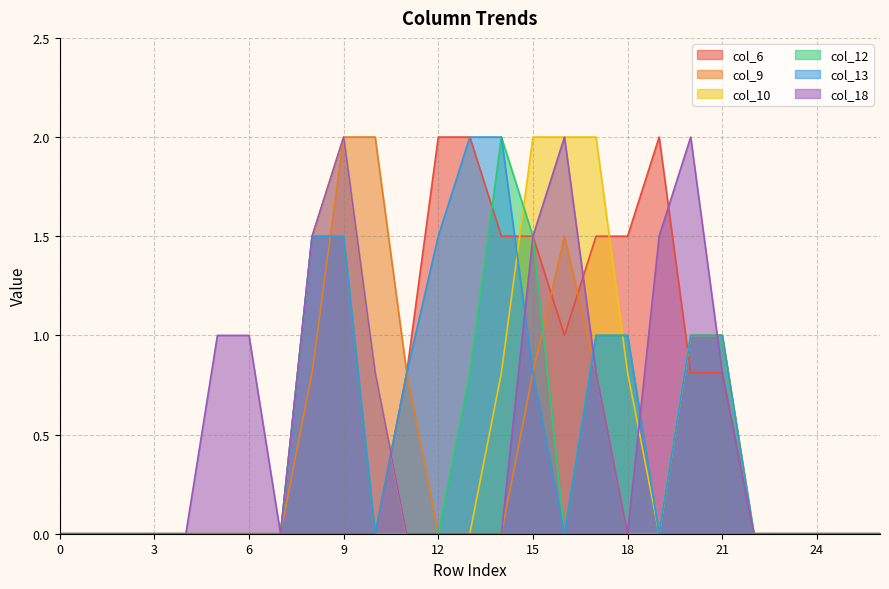

Reading left to right, what are all the values shown in this chart?

col_6: 0=0.0	1=0.0	2=0.0	3=0.0	4=0.0	5=0.0	6=0.0	7=0.0	8=0.0	9=0.0	10=0.0	11=0.8	12=2.0	13=2.0	14=1.5	15=1.5	16=1.0	17=1.5	18=1.5	19=2.0	20=0.8	21=0.8	22=0.0	23=0.0	24=0.0	25=0.0	26=0.0
col_9: 0=0.0	1=0.0	2=0.0	3=0.0	4=0.0	5=0.0	6=0.0	7=0.0	8=0.8	9=2.0	10=2.0	11=0.8	12=0.0	13=0.0	14=0.0	15=0.8	16=1.5	17=0.8	18=0.0	19=0.0	20=1.0	21=1.0	22=0.0	23=0.0	24=0.0	25=0.0	26=0.0
col_10: 0=0.0	1=0.0	2=0.0	3=0.0	4=0.0	5=0.0	6=0.0	7=0.0	8=1.5	9=2.0	10=0.8	11=0.0	12=0.0	13=0.0	14=0.8	15=2.0	16=2.0	17=2.0	18=0.8	19=0.0	20=1.0	21=1.0	22=0.0	23=0.0	24=0.0	25=0.0	26=0.0
col_12: 0=0.0	1=0.0	2=0.0	3=0.0	4=0.0	5=0.0	6=0.0	7=0.0	8=1.5	9=1.5	10=0.0	11=0.0	12=0.0	13=0.8	14=2.0	15=1.5	16=0.0	17=1.0	18=1.0	19=0.0	20=1.0	21=1.0	22=0.0	23=0.0	24=0.0	25=0.0	26=0.0
col_13: 0=0.0	1=0.0	2=0.0	3=0.0	4=0.0	5=0.0	6=0.0	7=0.0	8=1.5	9=1.5	10=0.0	11=0.8	12=1.5	13=2.0	14=2.0	15=0.8	16=0.0	17=1.0	18=1.0	19=0.0	20=1.0	21=1.0	22=0.0	23=0.0	24=0.0	25=0.0	26=0.0
col_18: 0=0.0	1=0.0	2=0.0	3=0.0	4=0.0	5=1.0	6=1.0	7=0.0	8=1.5	9=2.0	10=0.8	11=0.0	12=0.0	13=0.0	14=0.0	15=1.5	16=2.0	17=0.8	18=0.0	19=1.5	20=2.0	21=0.8	22=0.0	23=0.0	24=0.0	25=0.0	26=0.0